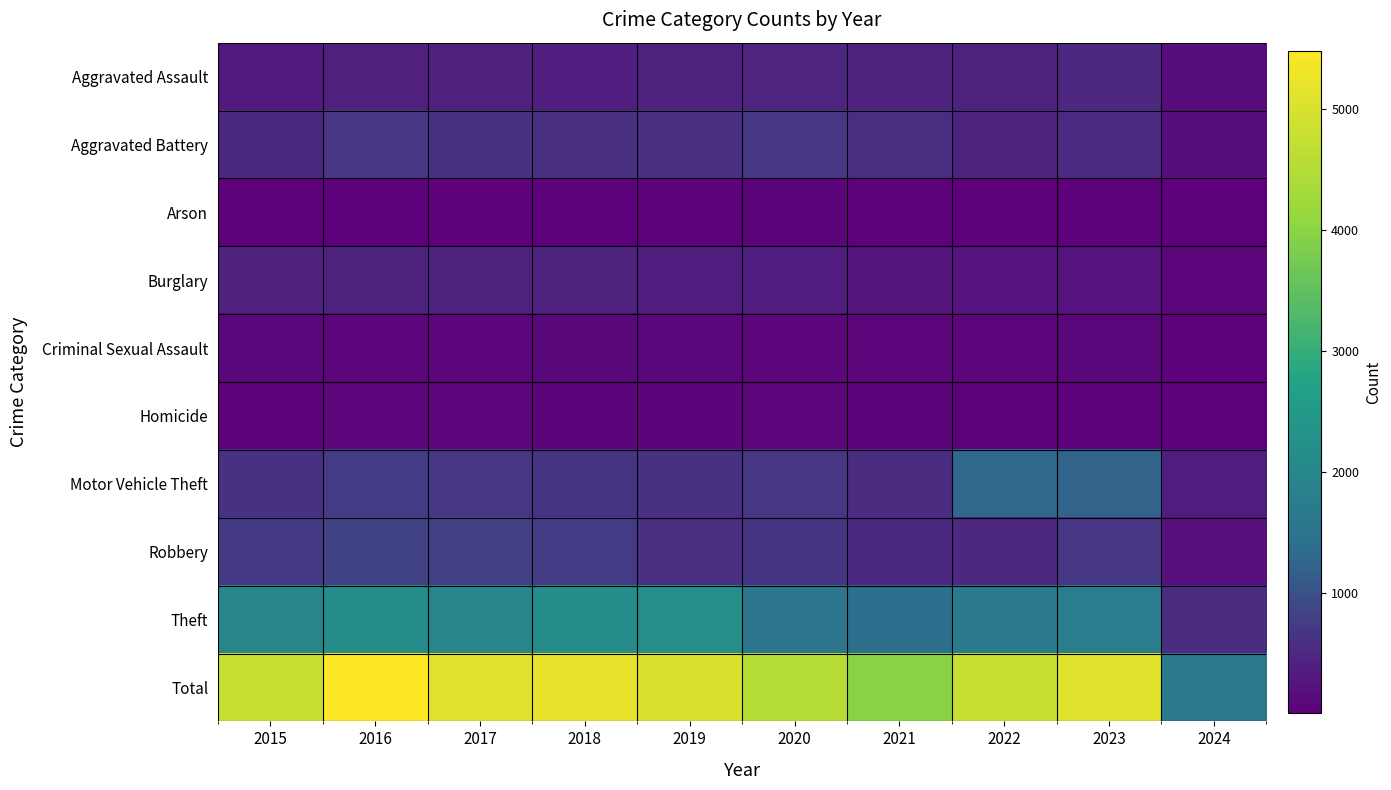

At which category is the sum across all series the highest?

2016